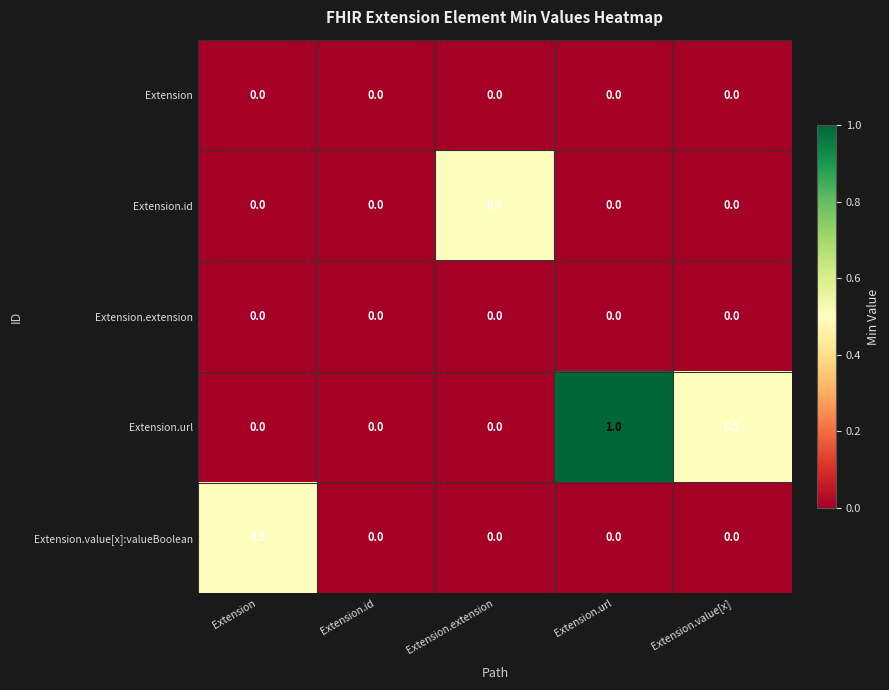

Reading right to left, transcribe all the data shown in this chart.

Extension: 0.0	0.0	0.0	0.0	0.0
Extension.id: 0.0	0.0	0.5	0.0	0.0
Extension.extension: 0.0	0.0	0.0	0.0	0.0
Extension.url: 0.5	1.0	0.0	0.0	0.0
Extension.value[x]:valueBoolean: 0.0	0.0	0.0	0.0	0.5